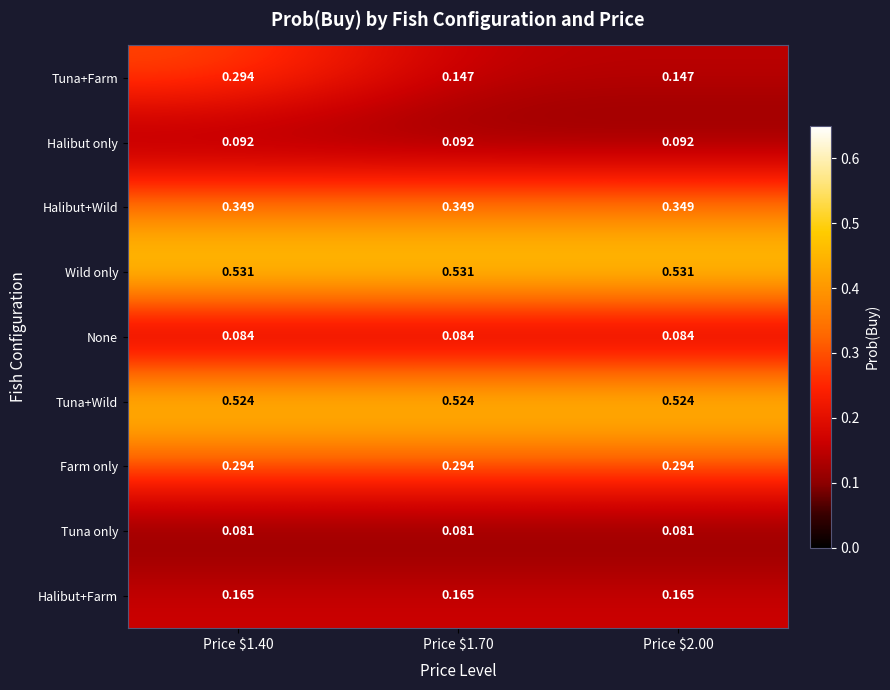

Which series has the largest total across all categories?

Wild only